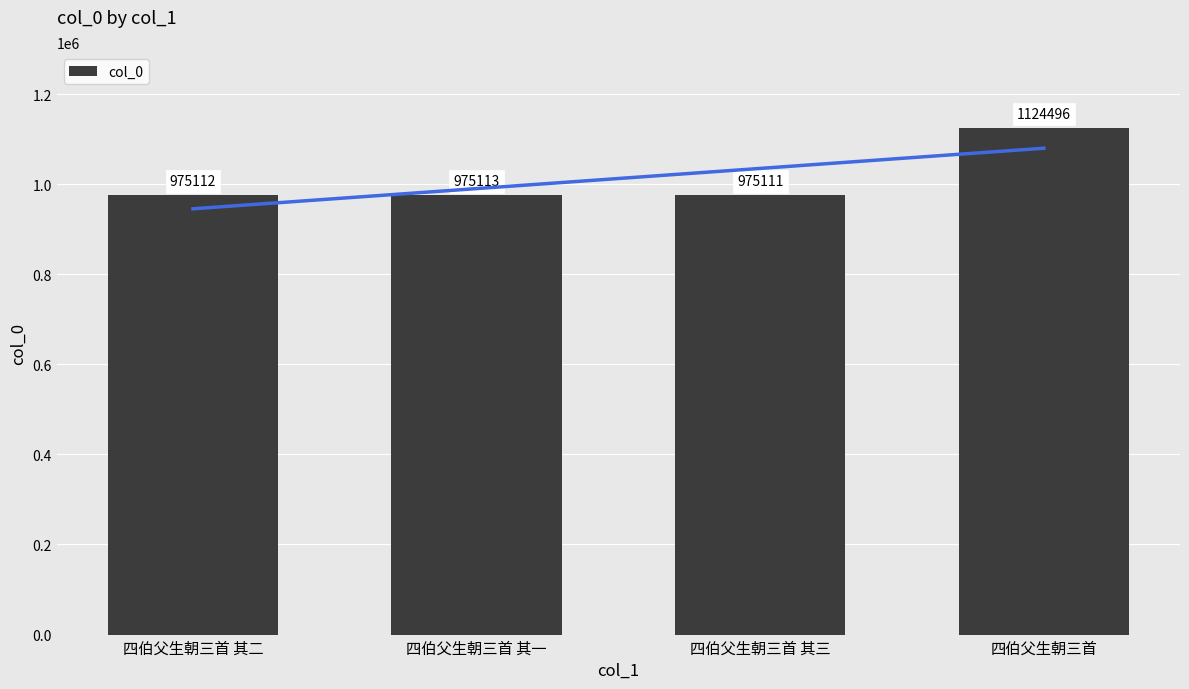

Does the chart contain stacked bars?

No